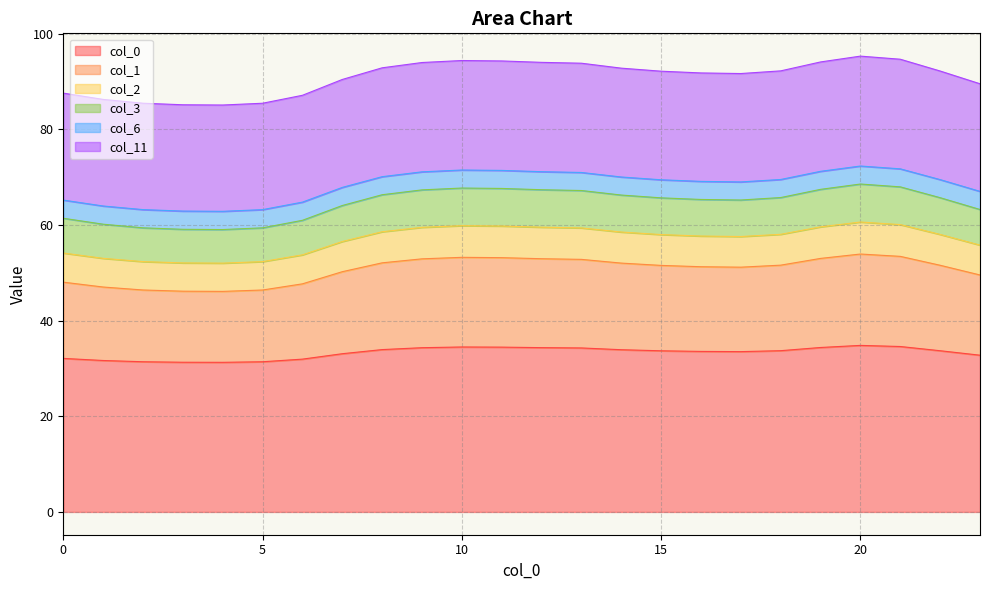

What is the minimum value shown in the chart?

31.3